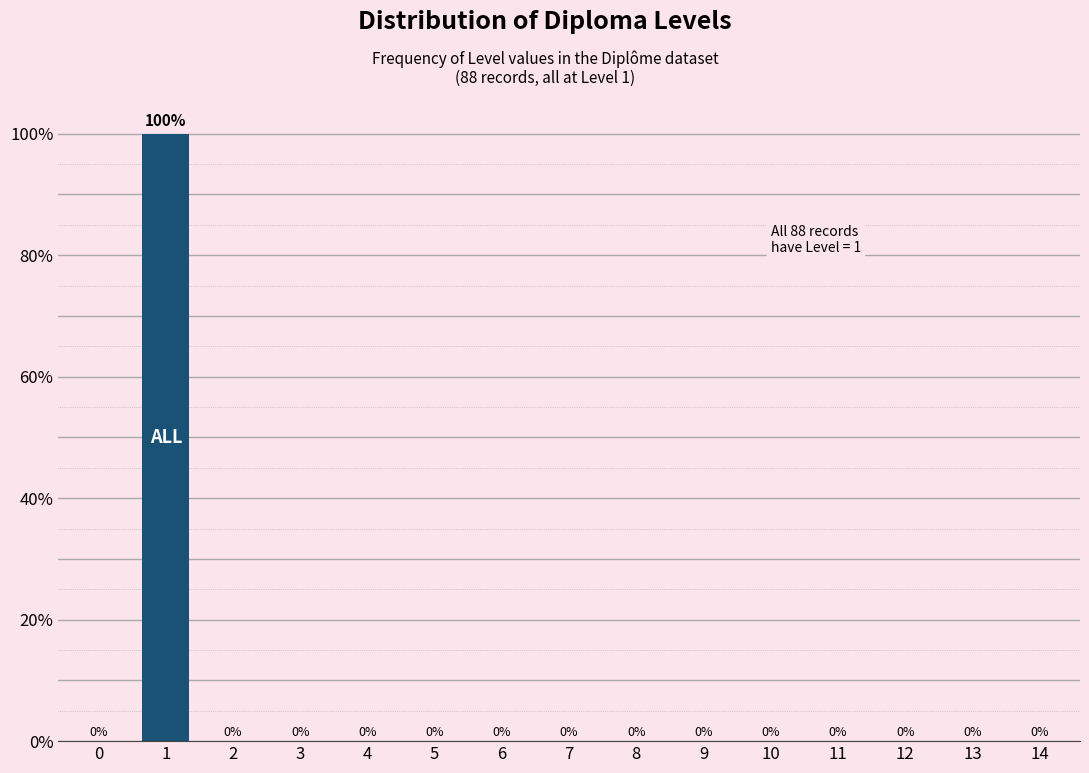

Reading right to left, list all the values displayed in this chart.

14=0	13=0	12=0	11=0	10=0	9=0	8=0	7=0	6=0	5=0	4=0	3=0	2=0	1=100	0=0